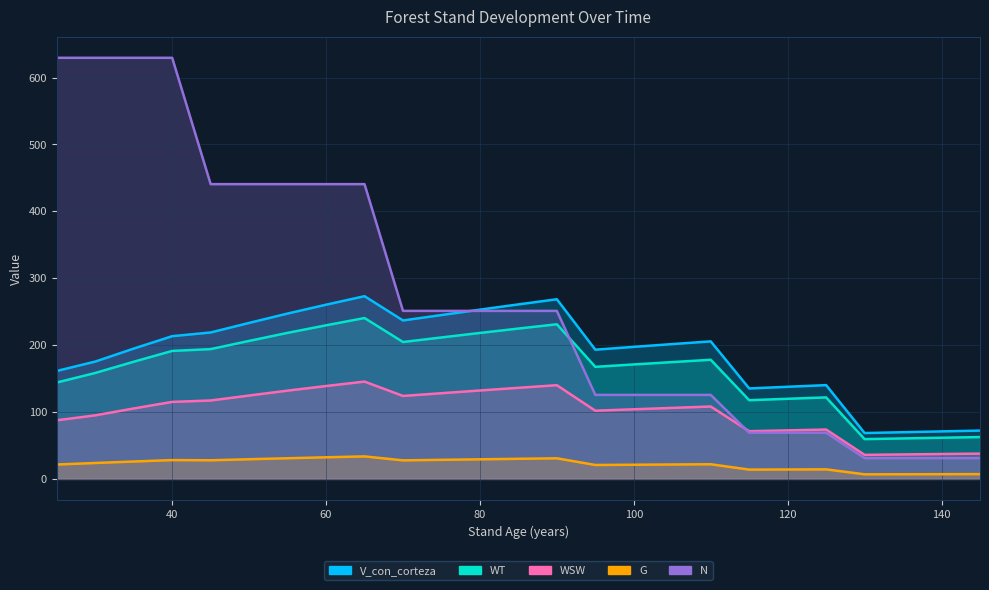

List the labels in order of WT value, largest first.

65, 90, 60, 85, 55, 80, 75, 50, 70, 45, 40, 110, 35, 105, 100, 95, 30, 25, 125, 120, 115, 145, 140, 135, 130